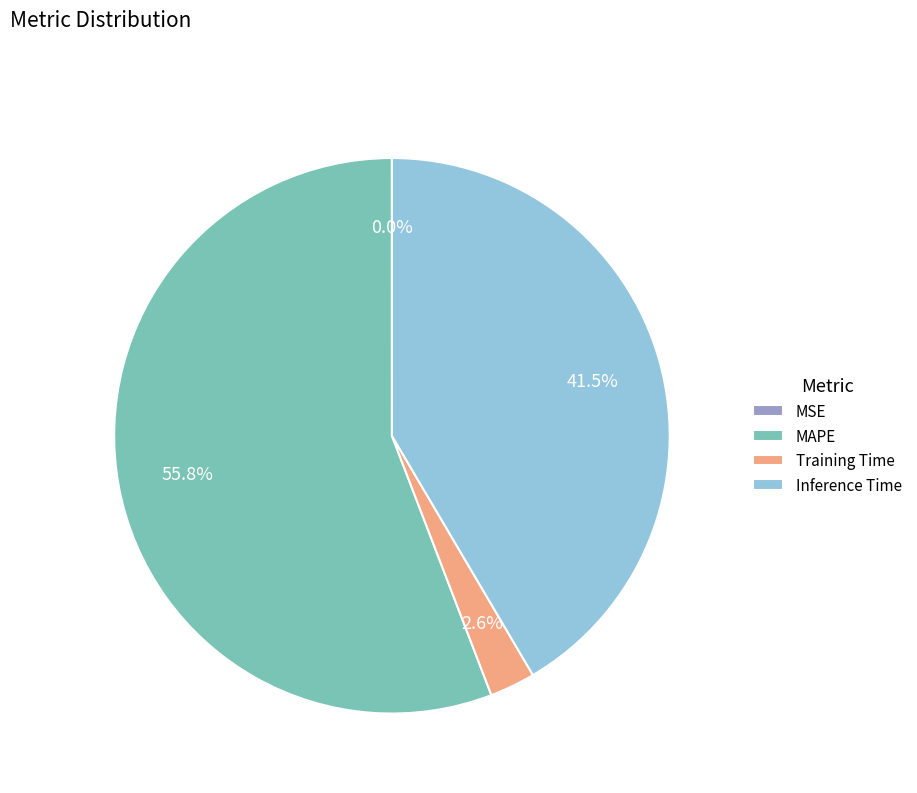

Is there any slice that represents more than half of the pie?

Yes